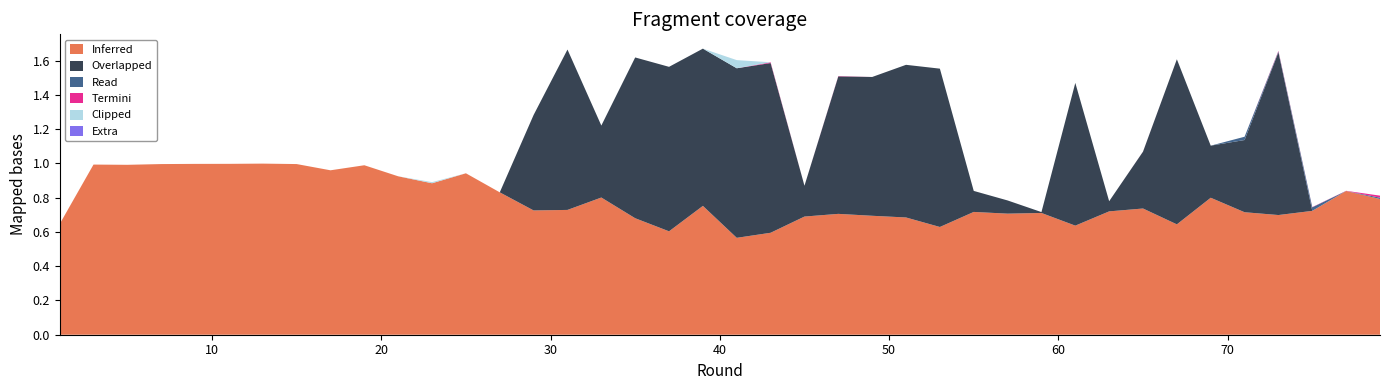

Reading right to left, list all the values displayed in this chart.

0: 79=0.8	77=0.8	75=0.7	73=0.7	71=0.7	69=0.8	67=0.6	65=0.7	63=0.7	61=0.6	59=0.7	57=0.7	55=0.7	53=0.6	51=0.7	49=0.7	47=0.7	45=0.7	43=0.6	41=0.6	39=0.8	37=0.6	35=0.7	33=0.8	31=0.7	29=0.7	27=0.8	25=0.9	23=0.9	21=0.9	19=1.0	17=1.0	15=1.0	13=1.0	11=1.0	9=1.0	7=1.0	5=1.0	3=1.0	1=0.6
5: 79=0.0	77=0.0	75=0.0	73=0.0	71=0.0	69=0.0	67=0.0	65=0.0	63=0.0	61=0.0	59=0.0	57=0.0	55=0.0	53=0.0	51=0.0	49=0.0	47=0.0	45=0.0	43=0.0	41=0.0	39=0.0	37=0.0	35=0.0	33=0.0	31=0.0	29=0.0	27=0.0	25=0.0	23=0.0	21=0.0	19=0.0	17=0.0	15=0.0	13=0.0	11=0.0	9=0.0	7=0.0	5=0.0	3=0.0	1=0.0
9: 79=0.0	77=0.0	75=0.0	73=0.0	71=0.0	69=0.0	67=0.0	65=0.0	63=0.0	61=0.0	59=0.0	57=0.0	55=0.0	53=0.0	51=0.0	49=0.0	47=0.0	45=0.0	43=0.0	41=0.0	39=0.0	37=0.0	35=0.0	33=0.0	31=0.0	29=0.0	27=0.0	25=0.0	23=0.0	21=0.0	19=0.0	17=0.0	15=0.0	13=0.0	11=0.0	9=0.0	7=0.0	5=0.0	3=0.0	1=0.0
8: 79=0.0	77=0.0	75=0.0	73=1.0	71=0.4	69=0.3	67=1.0	65=0.3	63=0.1	61=0.8	59=0.0	57=0.1	55=0.1	53=0.9	51=0.9	49=0.8	47=0.8	45=0.2	43=1.0	41=1.0	39=0.9	37=1.0	35=0.9	33=0.4	31=0.9	29=0.6	27=0.0	25=0.0	23=0.0	21=0.0	19=0.0	17=0.0	15=0.0	13=0.0	11=0.0	9=0.0	7=0.0	5=0.0	3=0.0	1=0.0
6: 79=0.0	77=0.0	75=0.0	73=0.0	71=0.0	69=0.0	67=0.0	65=0.0	63=0.0	61=0.0	59=0.0	57=0.0	55=0.0	53=0.0	51=0.0	49=0.0	47=0.0	45=0.0	43=0.0	41=0.0	39=0.0	37=0.0	35=0.0	33=0.0	31=0.0	29=0.0	27=0.0	25=0.0	23=0.0	21=0.0	19=0.0	17=0.0	15=0.0	13=0.0	11=0.0	9=0.0	7=0.0	5=0.0	3=0.0	1=0.0
1: 79=0.0	77=0.0	75=0.0	73=0.0	71=0.0	69=0.0	67=0.0	65=0.0	63=0.0	61=0.0	59=0.0	57=0.0	55=0.0	53=0.0	51=0.0	49=0.0	47=0.0	45=0.0	43=0.0	41=0.0	39=0.0	37=0.0	35=0.0	33=0.0	31=0.0	29=0.0	27=0.0	25=0.0	23=0.0	21=0.0	19=0.0	17=0.0	15=0.0	13=0.0	11=0.0	9=0.0	7=0.0	5=0.0	3=0.0	1=0.0